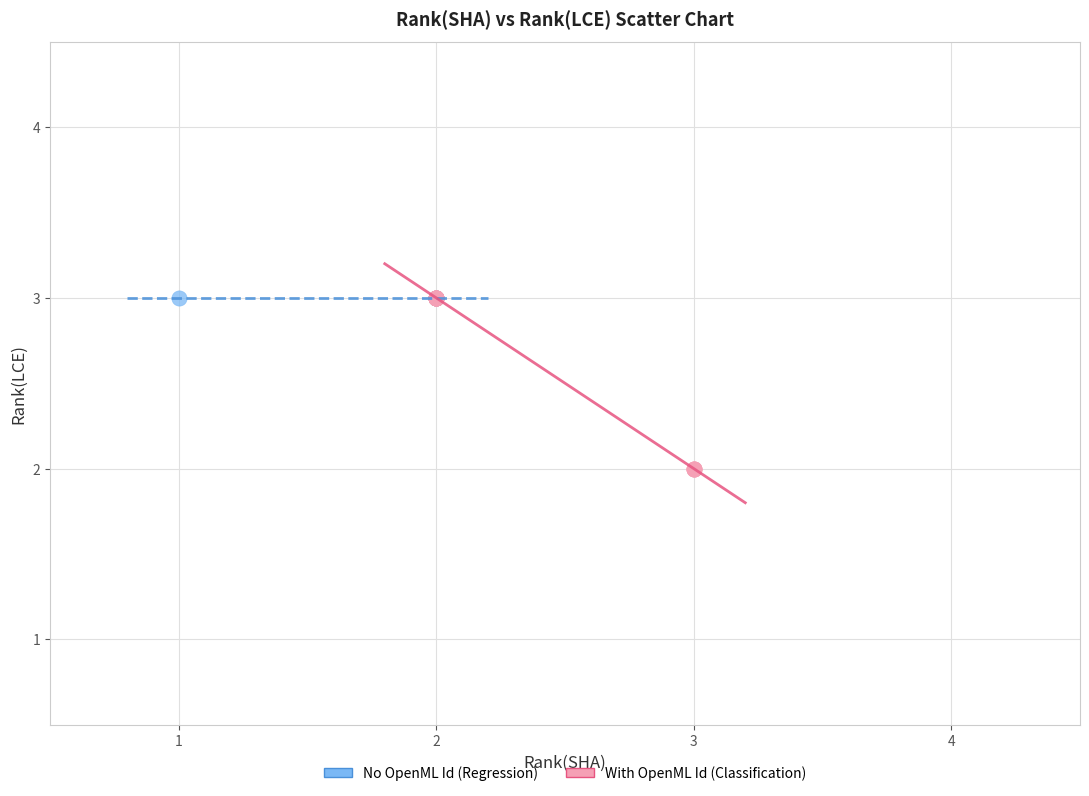

What are all the series names shown in the legend?

No OpenML Id (Regression), With OpenML Id (Classification)